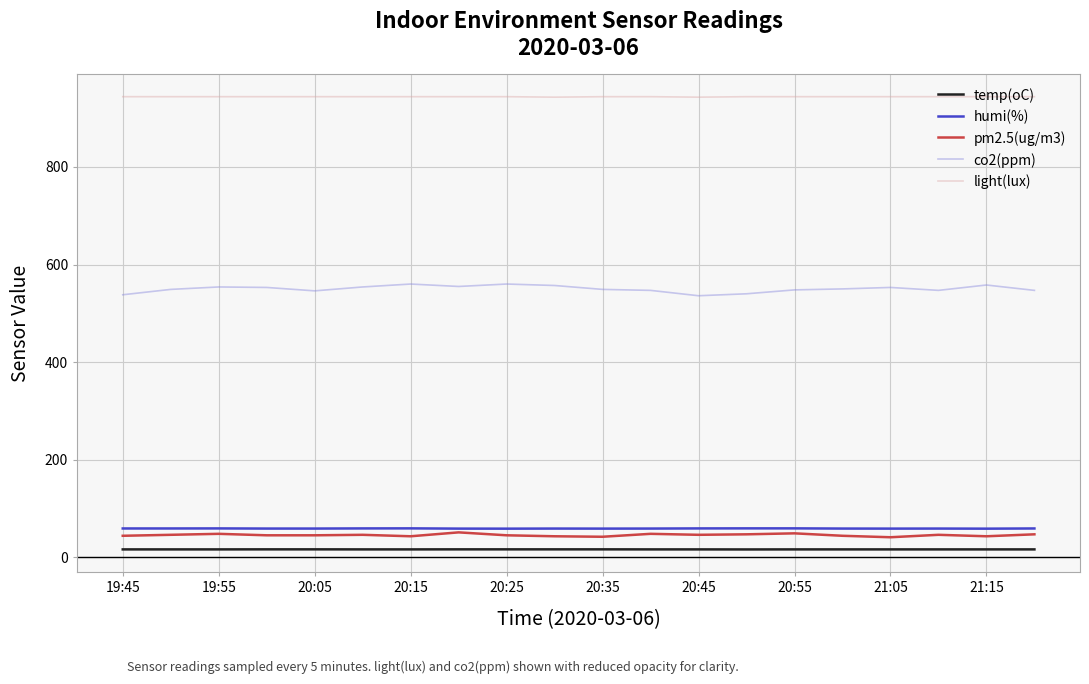

At how many categories does at least one series exceed 80?

20